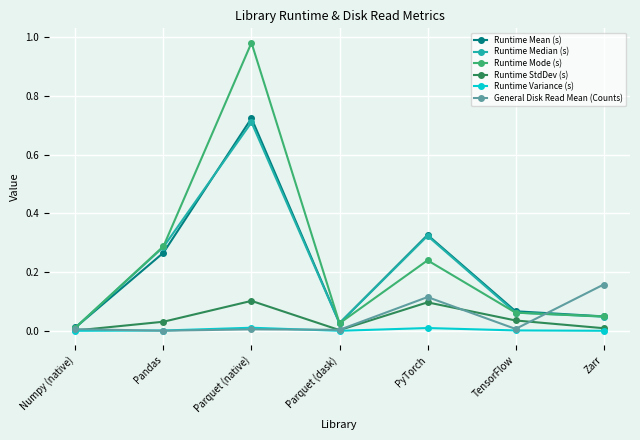

At which label does Runtime Mode (s) reach its minimum?

Numpy (native)